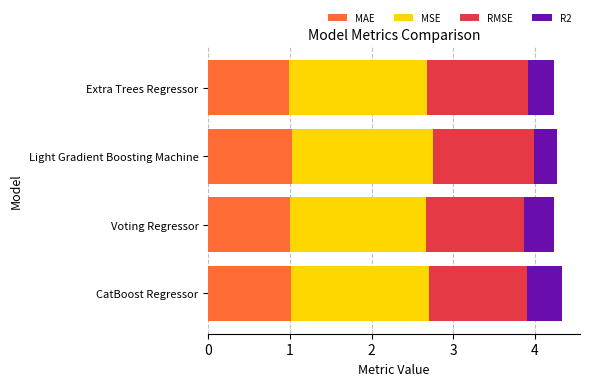

What is the highest value of the MAE series?

1.0